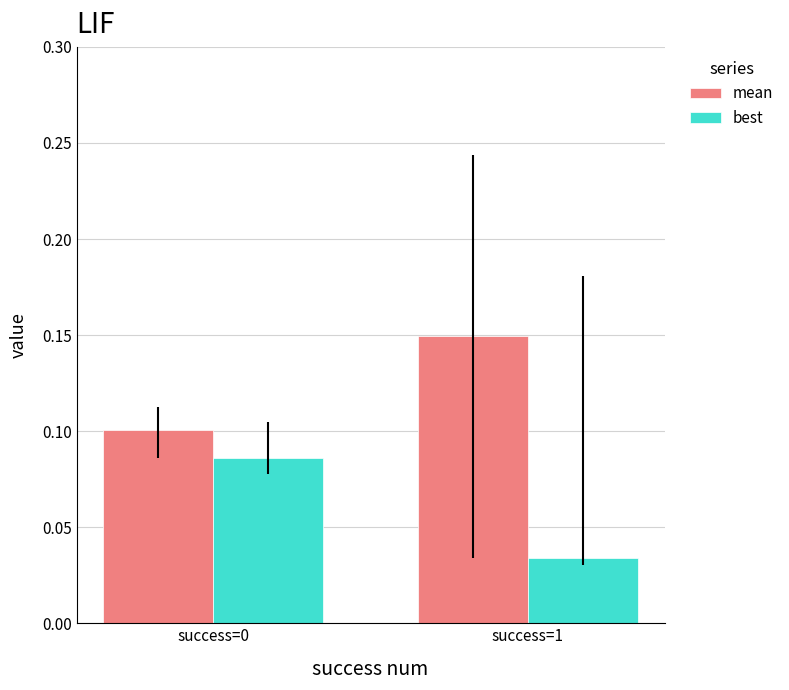

Rank the series by their maximum value, from highest to lowest.

mean, best